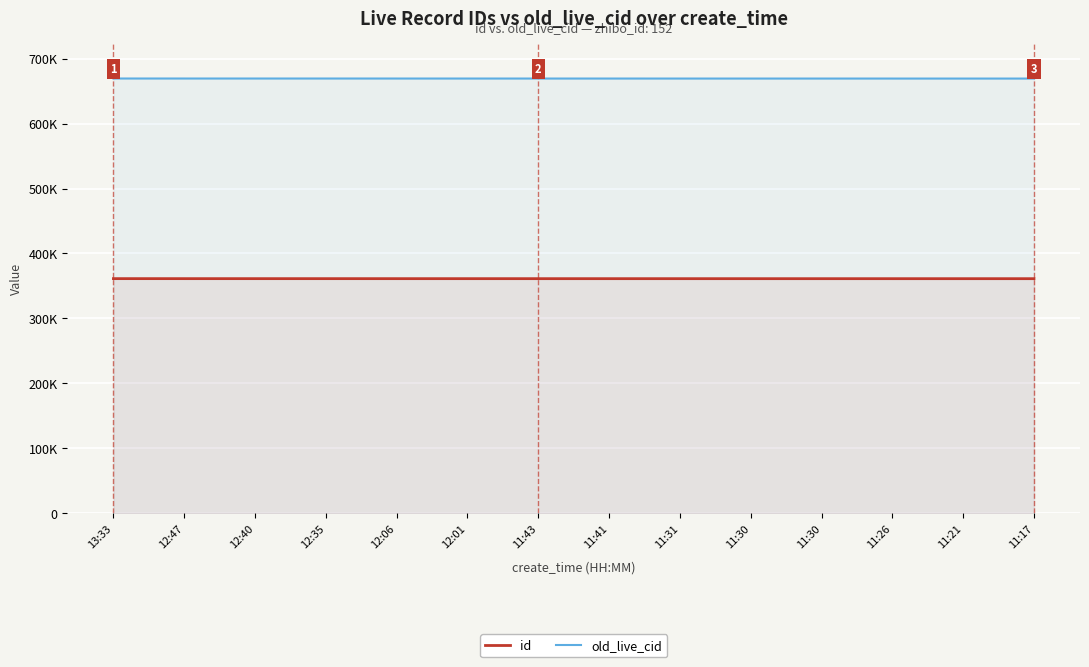

What value does the old_live_cid series have at 11:30, to the nearest 5?

669535